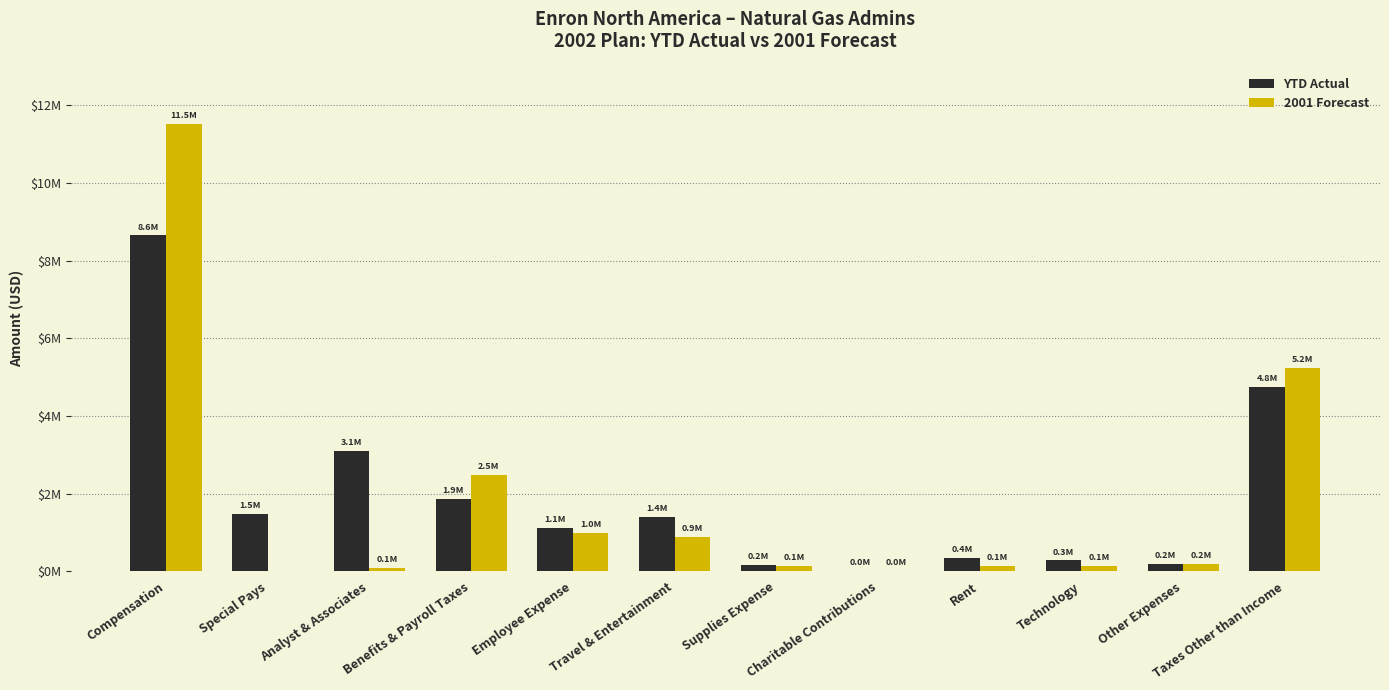

Between Analyst & Associates and Supplies Expense, which series saw the biggest shift?

YTD Actual